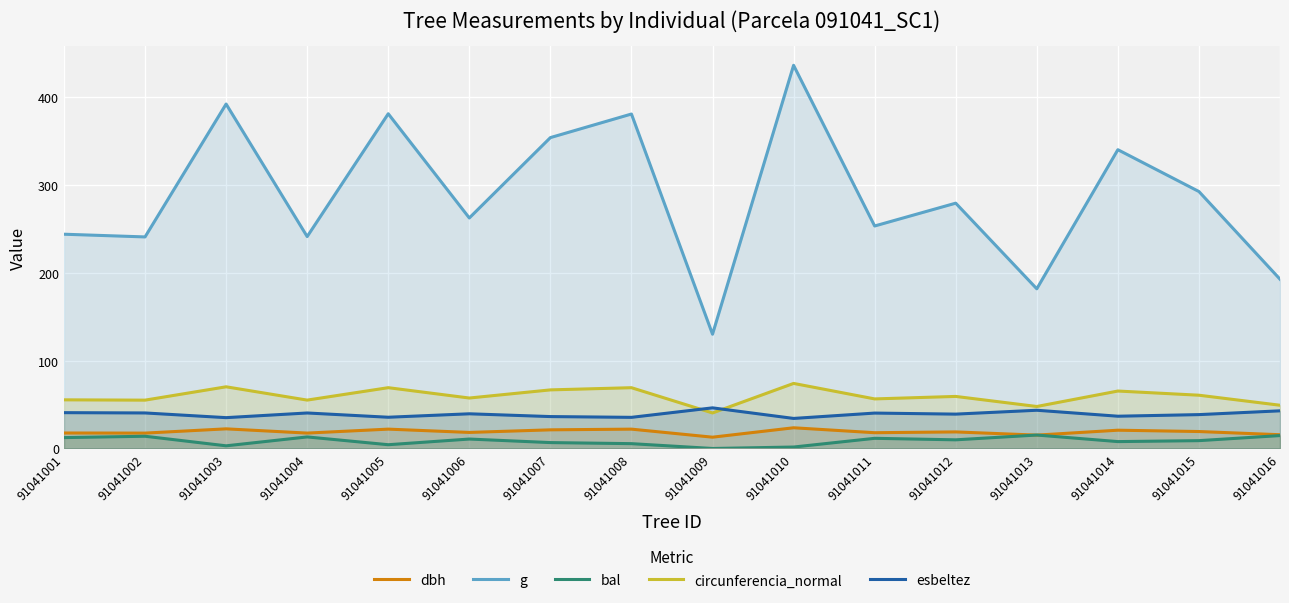

Which label corresponds to the smallest value in the chart?

91041009